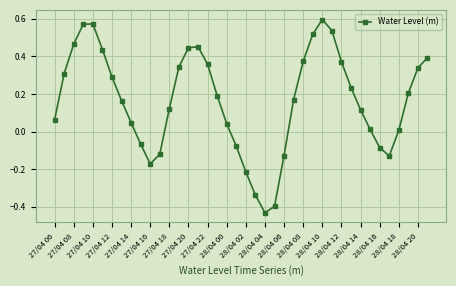

True or false: there are more than 1 points higher than both neighbors.

True